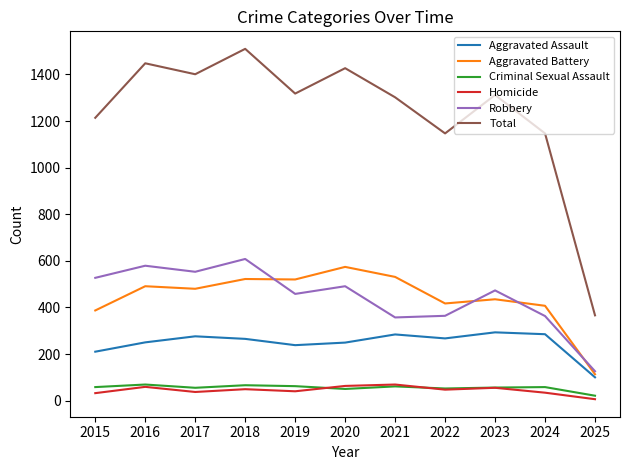

Is the value of Aggravated Battery at 2024 greater than the value of Robbery at 2022?

Yes